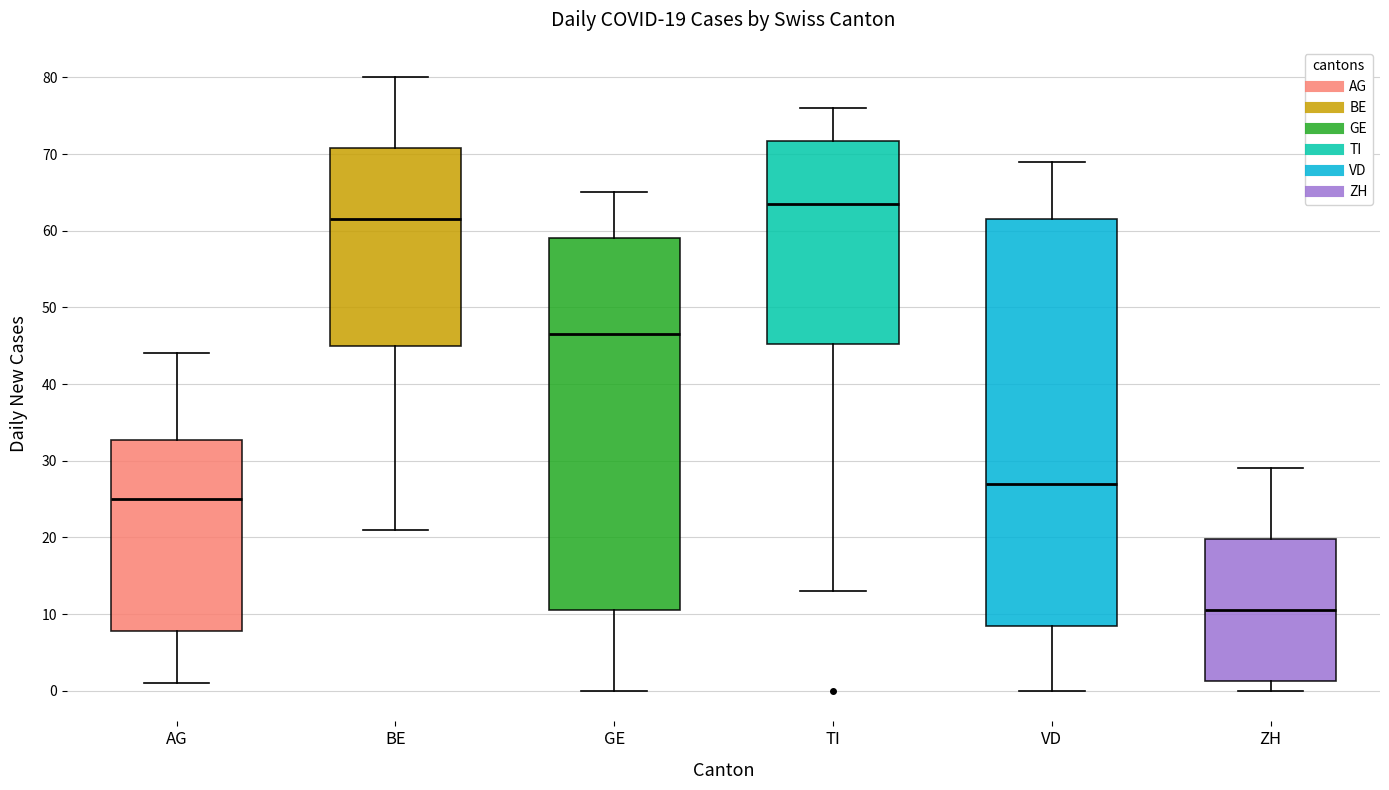

Which box is the tallest, from its lower edge to its upper edge?

VD